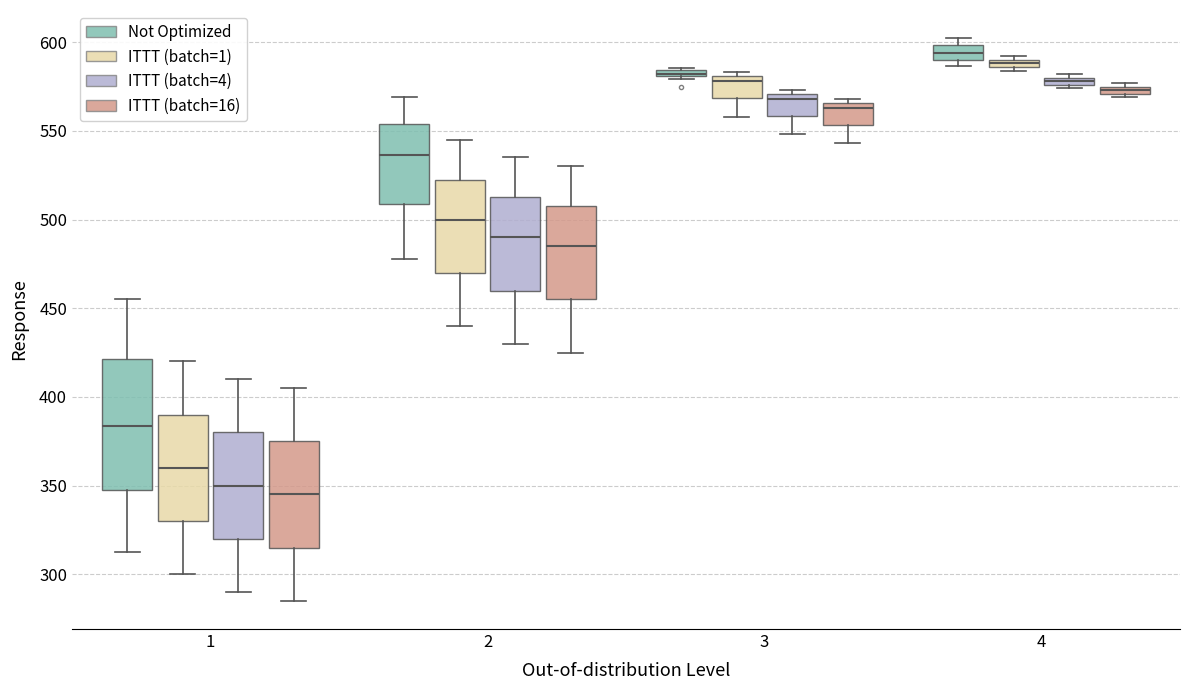

Which box is the tallest, from its lower edge to its upper edge?

1 (Not Optimized)